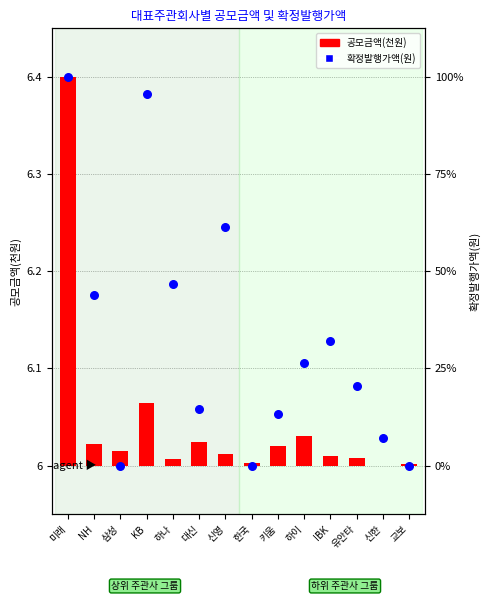

Approximately how many times larger is the value at 한국 compared to IBK?

1.0